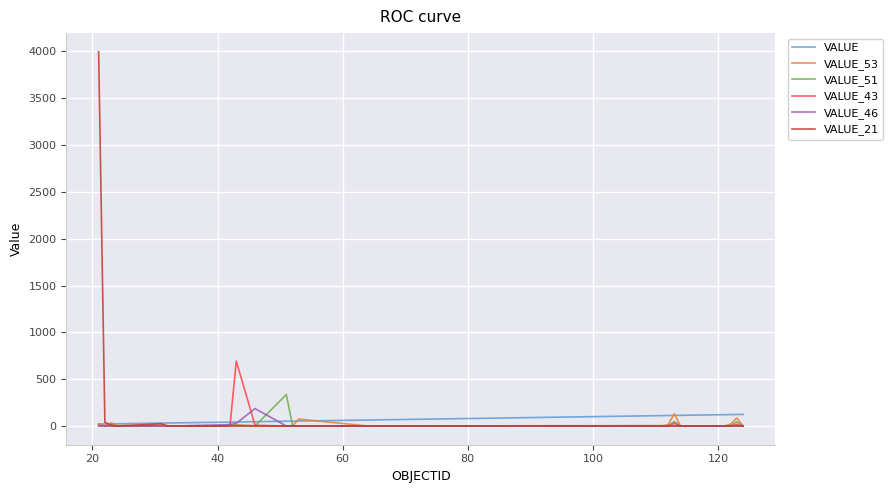

What is the sum of all VALUE_53 values?

430